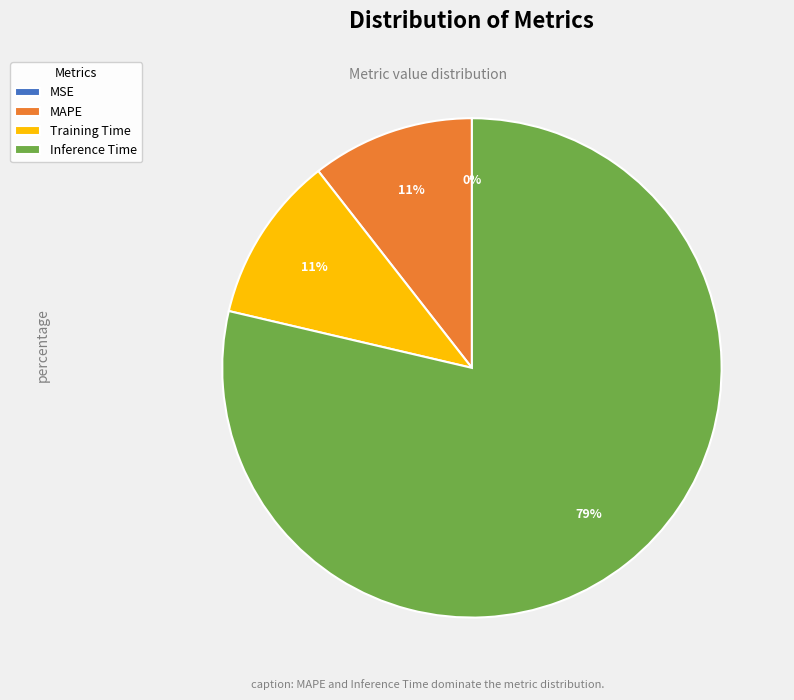

To the nearest percent, what percentage of the pie is MAPE?

11%